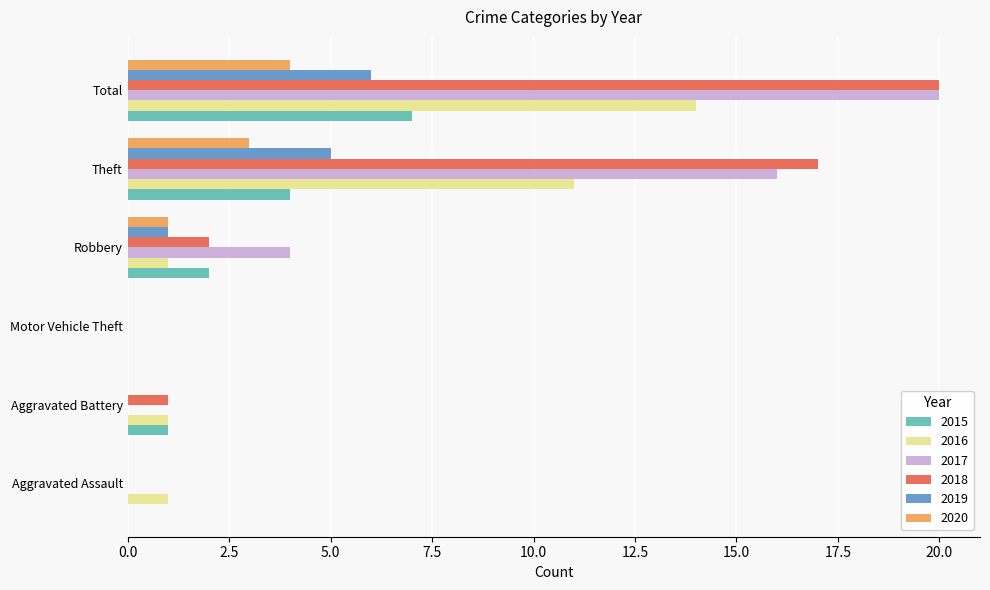

Where is 2018 nearest to the value 10?

Theft